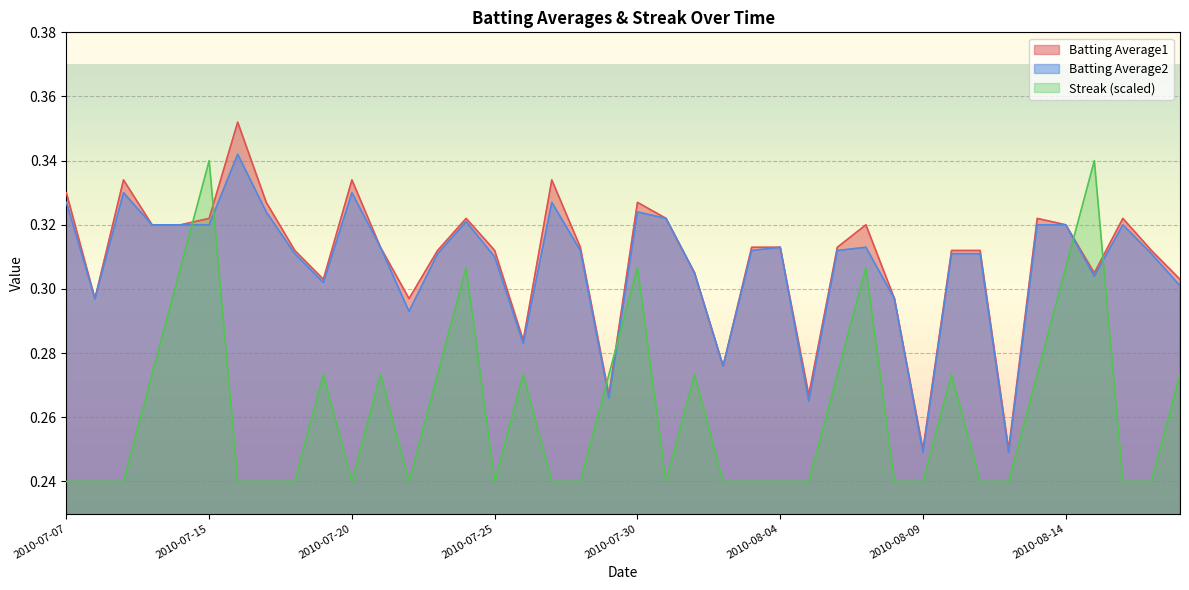

Which series has the largest total across all categories?

Batting Average1